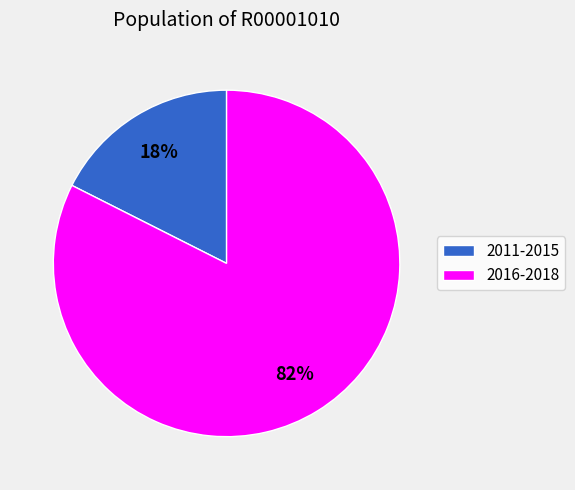

To the nearest percent, what is the average slice percentage?

50%